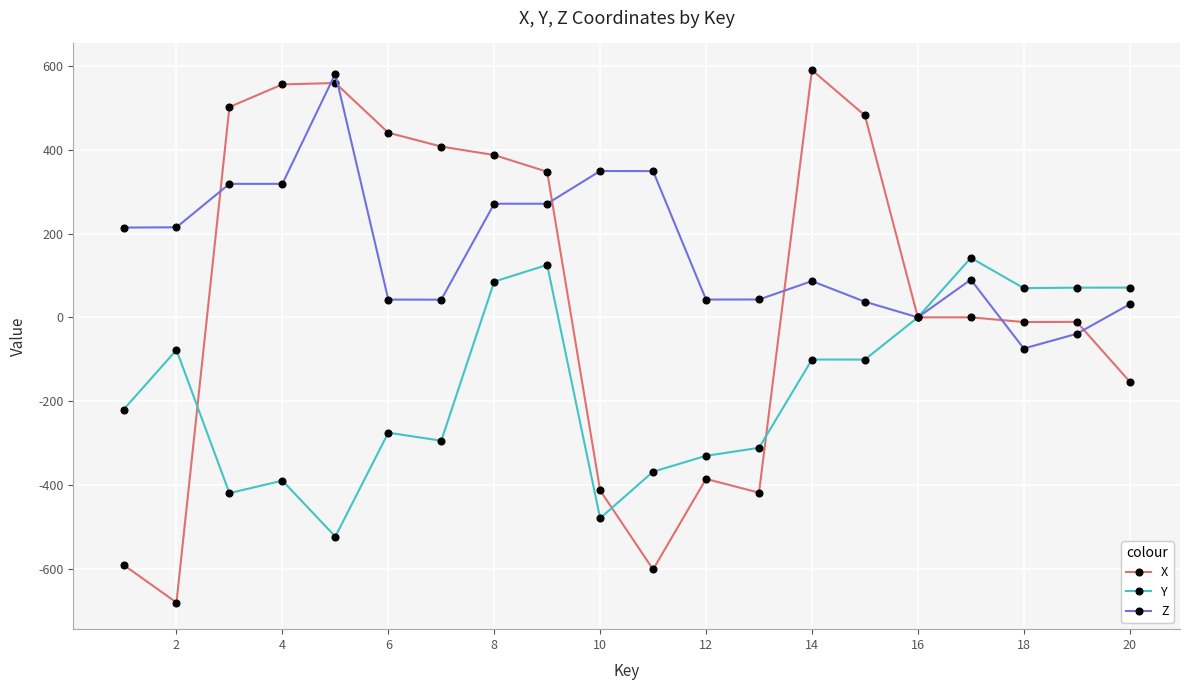

True or false: Y has more than 0 points higher than both neighbors.

True